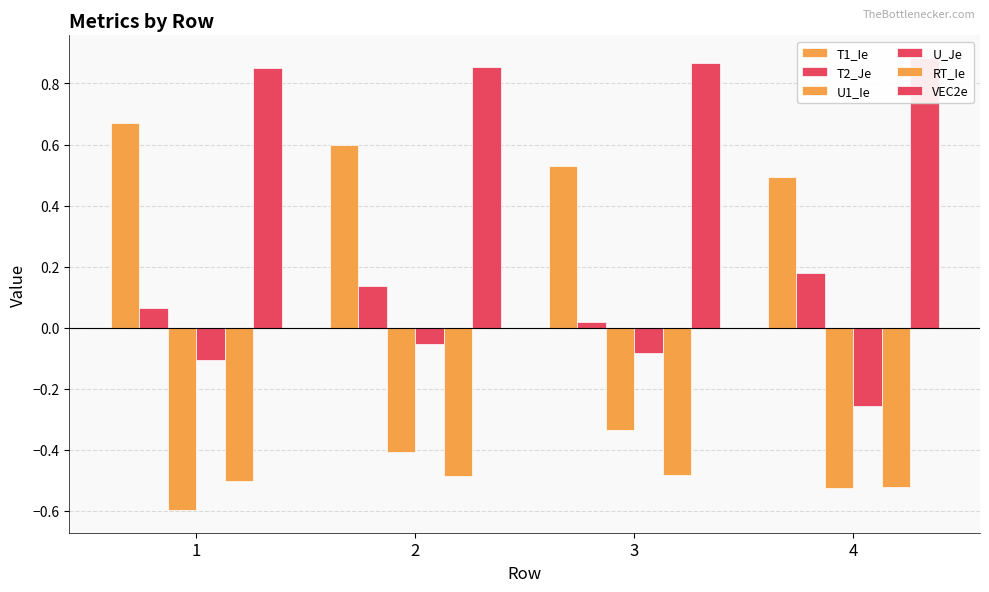

What is the average value of the U_Je series?

-0.1